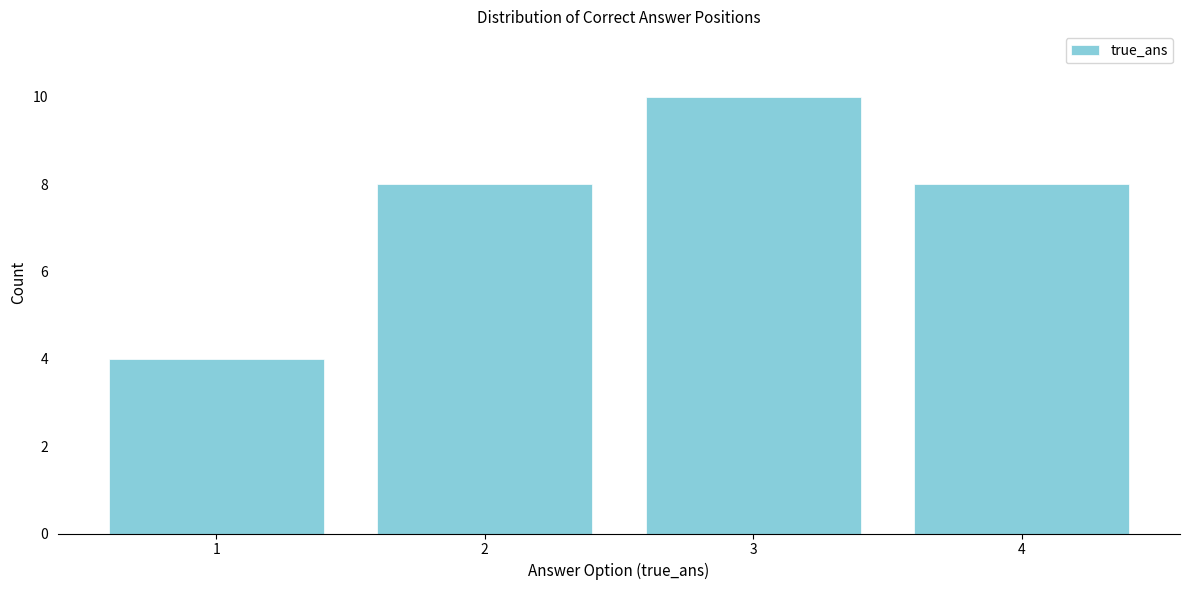

Over which range of the x-axis is the bar tallest?

2.5 to 3.5